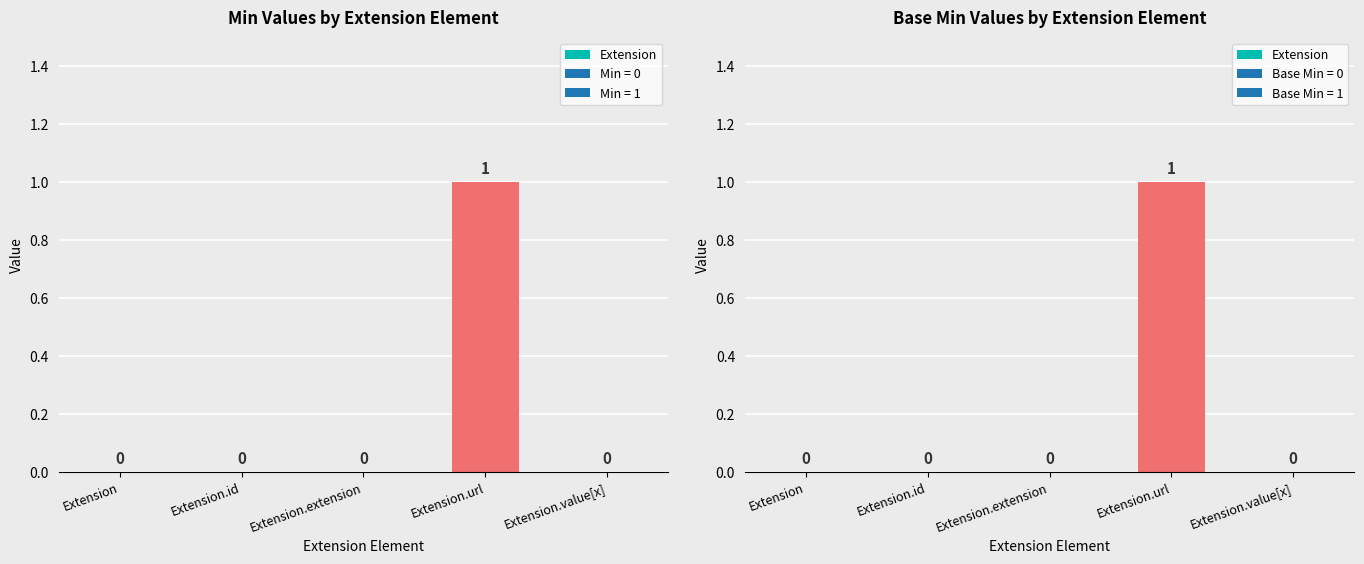

At which category is the sum across all series the highest?

Extension.url